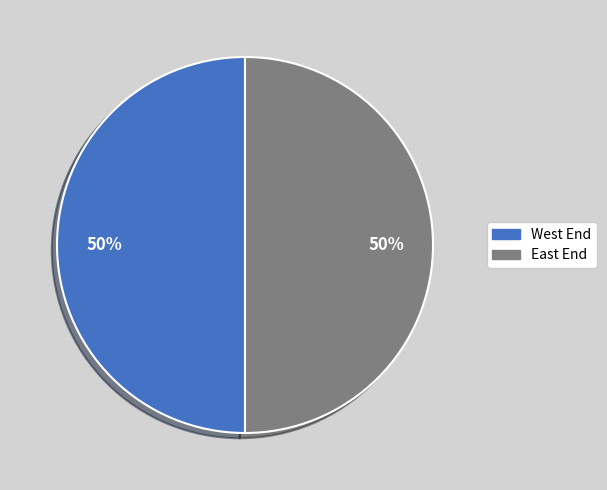

Combined, do West End and East End account for over 50%?

Yes